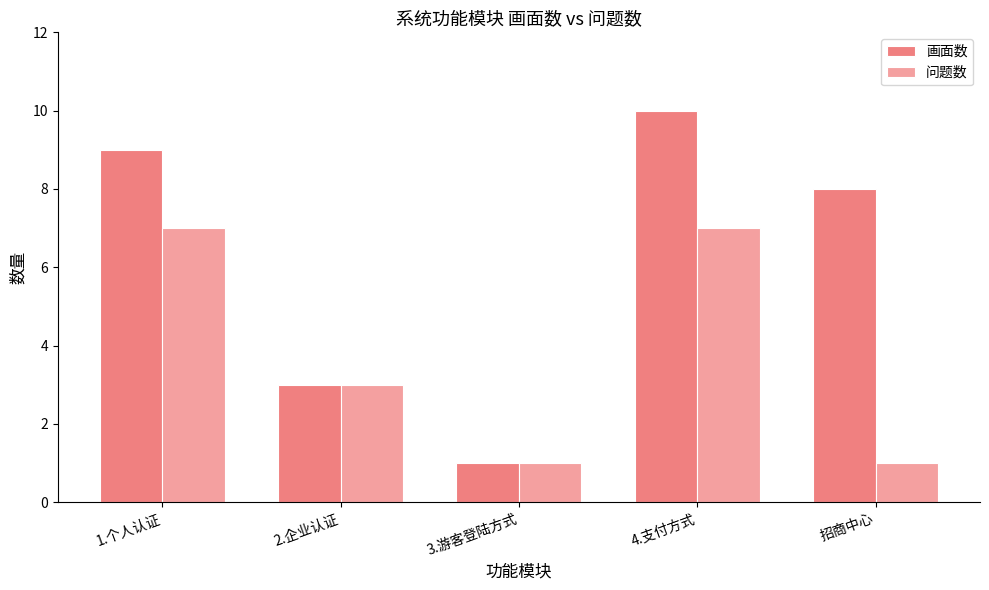

List the series in order of their overall mean, highest first.

画面数, 问题数